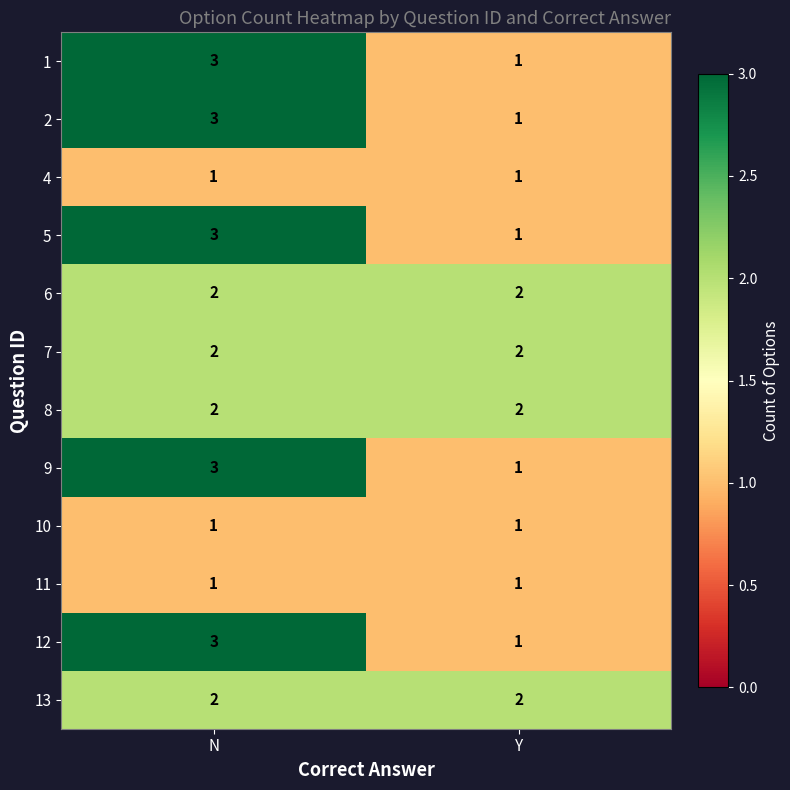

True or false: 7 has a value of 3 at Y.

False